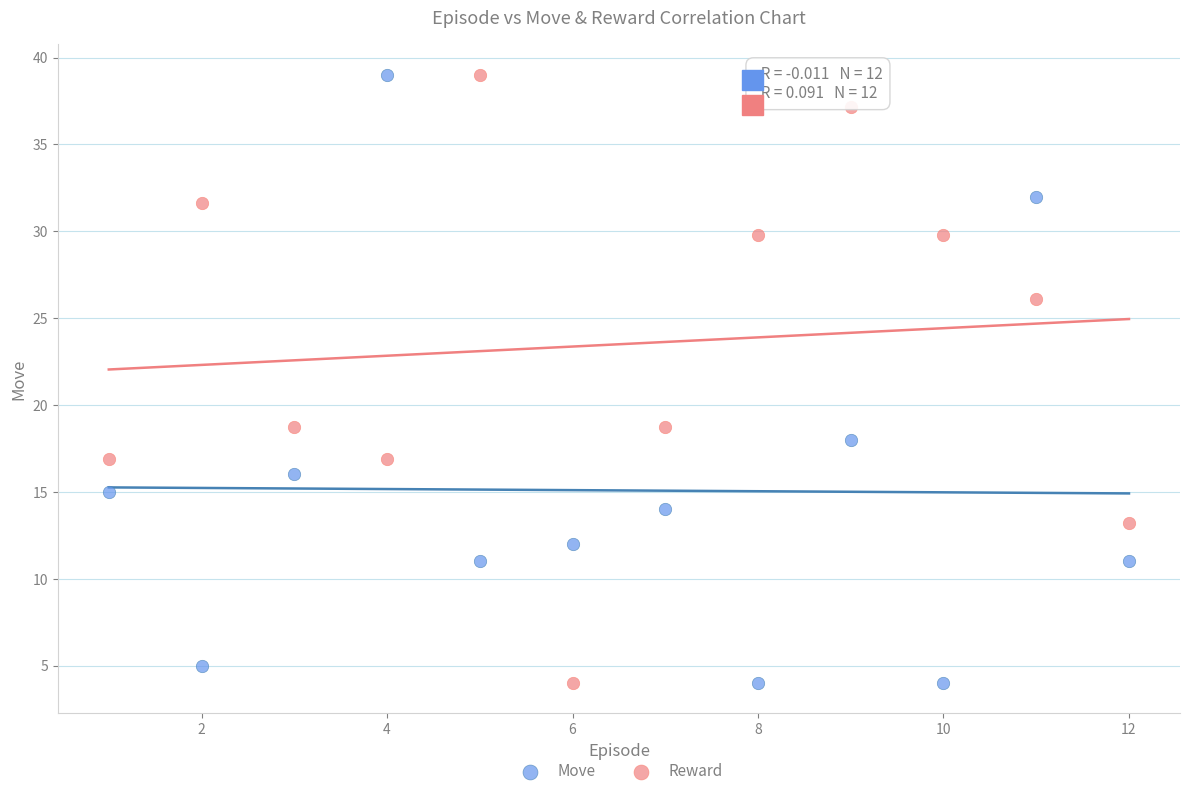

Across all data points, what is the range of X values (max minus min)?

11.0